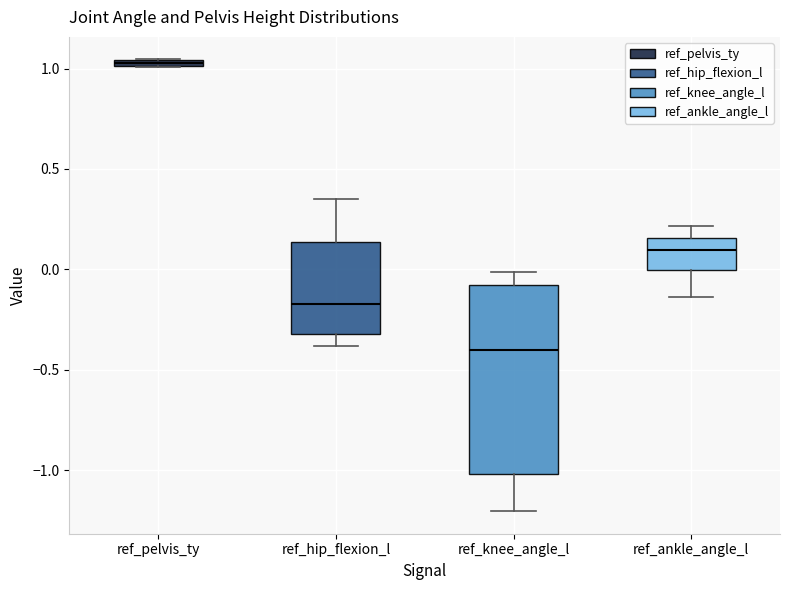

Comparing the boxes themselves (not the whiskers), which one is the tallest?

ref_knee_angle_l